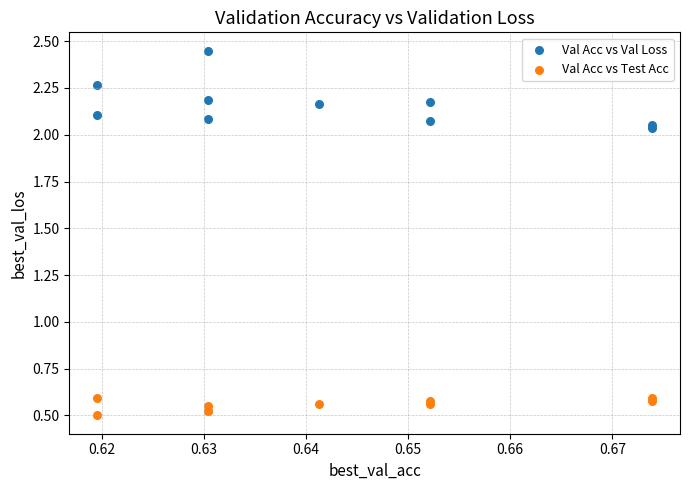

Which series contains the lowest Y value?

Val Acc vs Test Acc